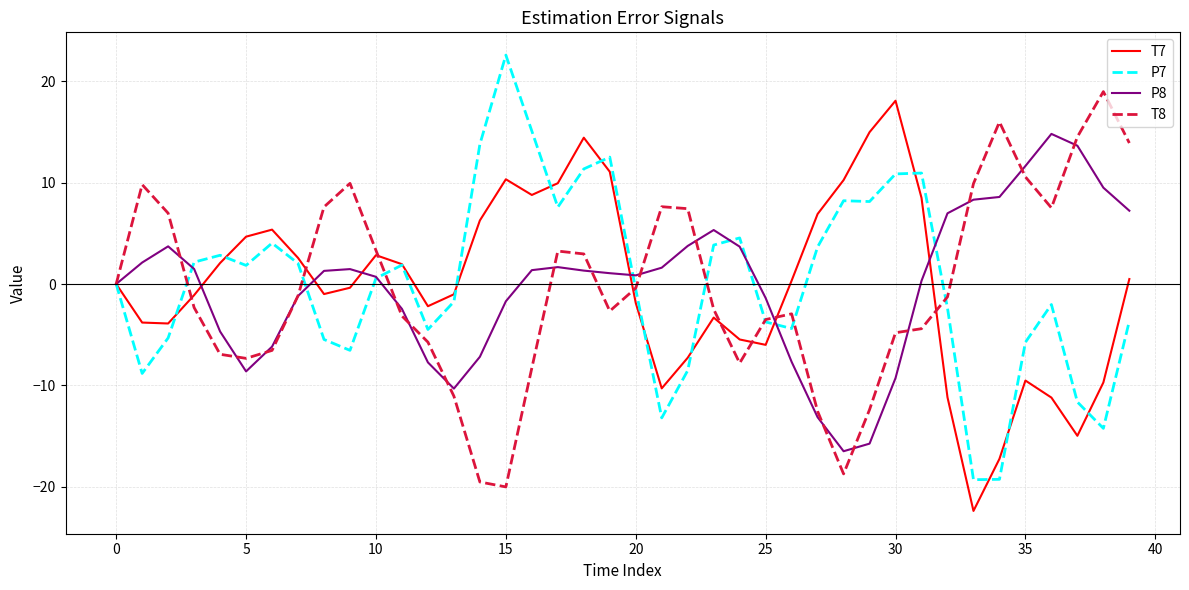

What is the greatest value displayed?

22.6